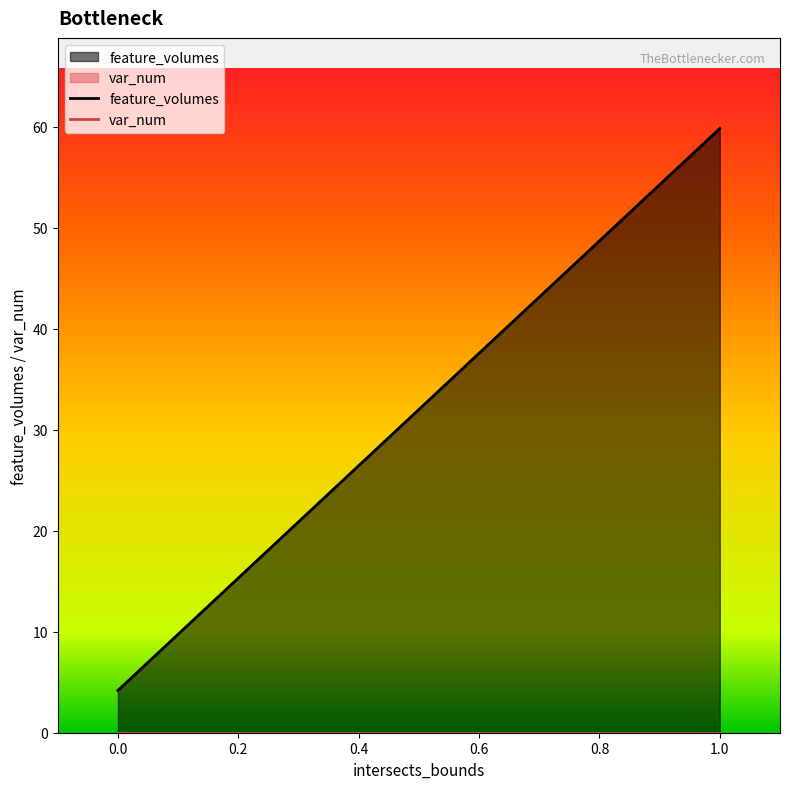

What is the difference between the highest and lowest values at 1.0?

59.8